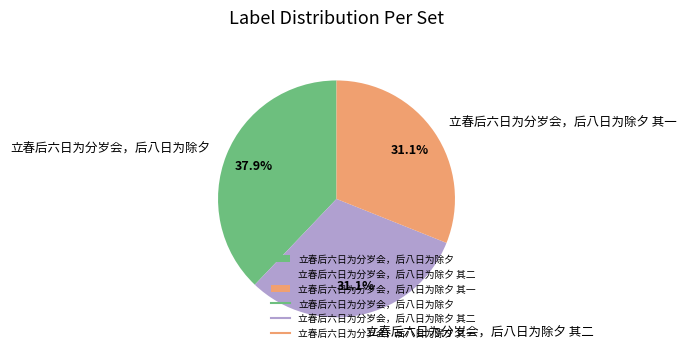

True or false: 立春后六日为分岁会，后八日为除夕 accounts for 38% of the total.

True